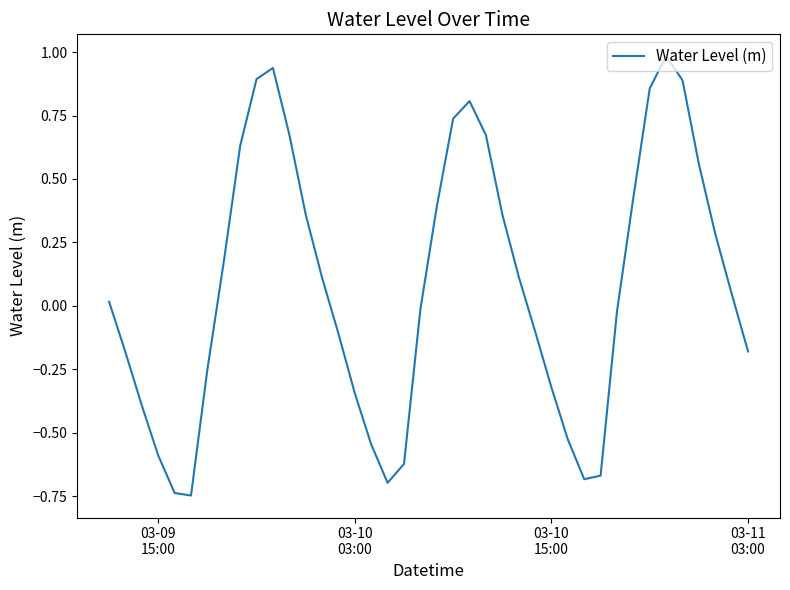

What is the greatest value displayed?

1.0